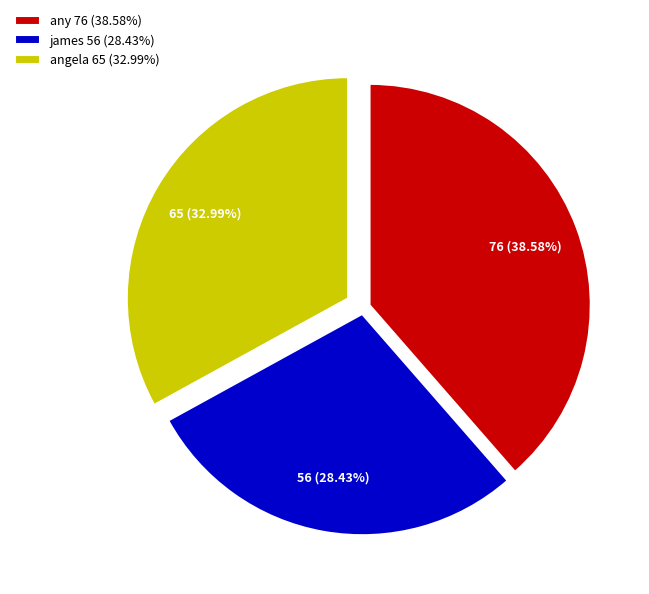

What is the ratio of the value at angela 65 (32.99%) to the value at james 56 (28.43%)?

1.2